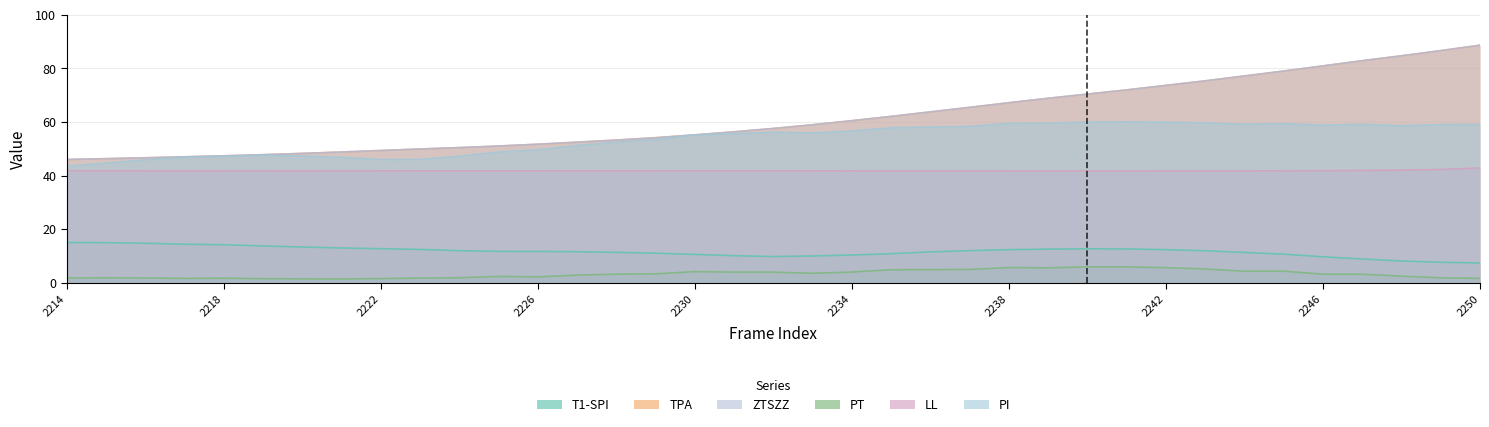

What is the approximate value of T1-SPI at 2239?

12.6